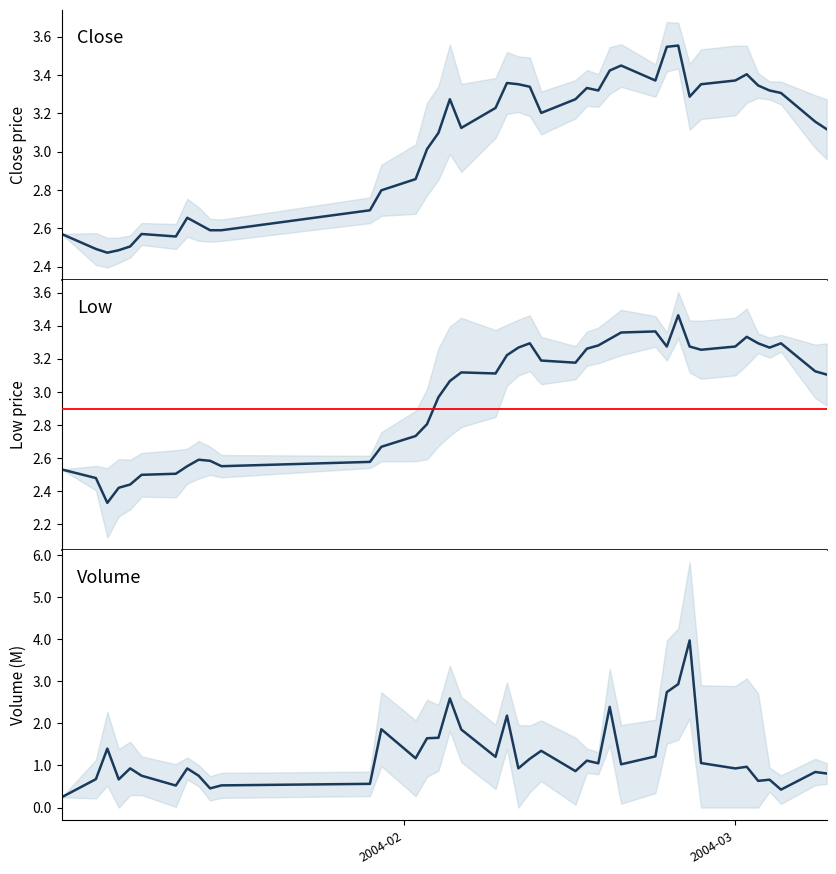

True or false: low has a value of 5.3 at 24.

False